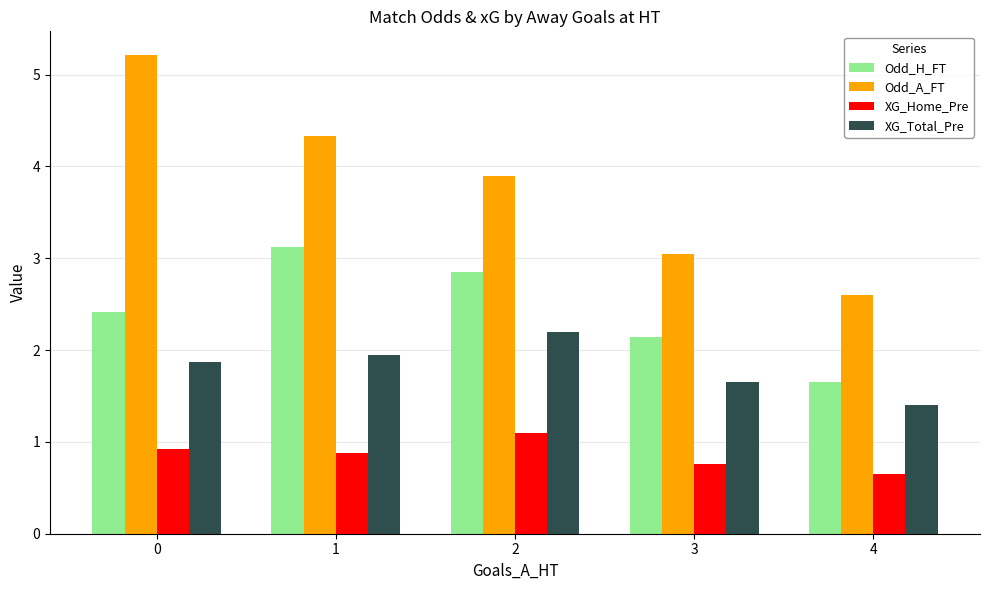

Is the value of XG_Total_Pre at 4 greater than the value of Odd_H_FT at 2?

No